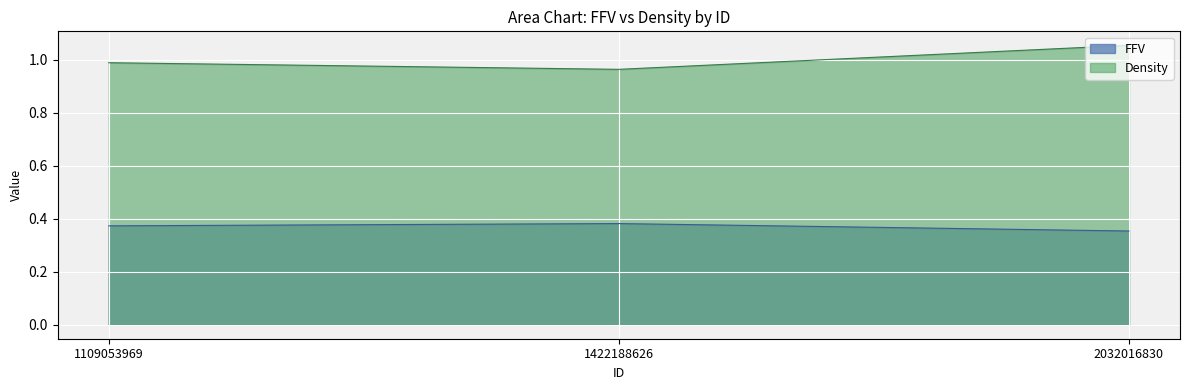

Count the number of categories in the chart.

3